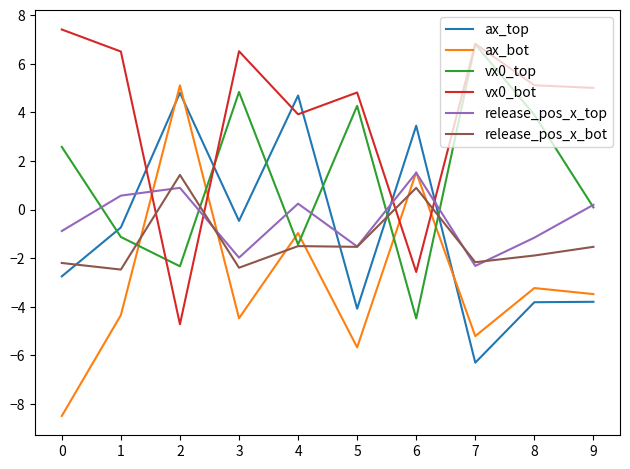

What is the difference between the maximum and minimum values in the release_pos_x_bot series?

3.9